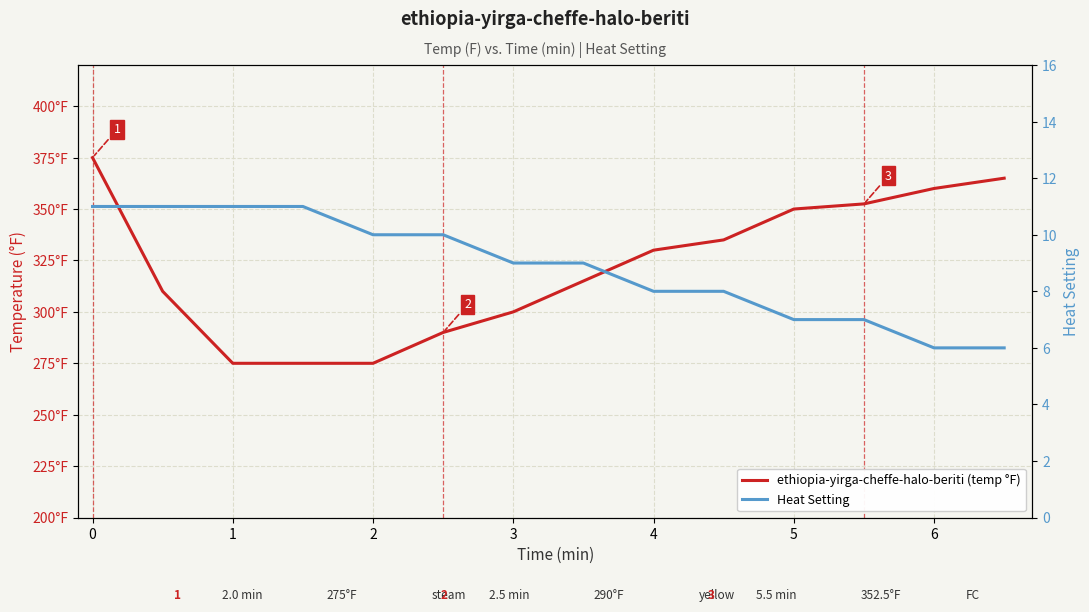

The value of ethiopia-yirga-cheffe-halo-beriti (temp °F) at 1 is 275.0. True or false?

True